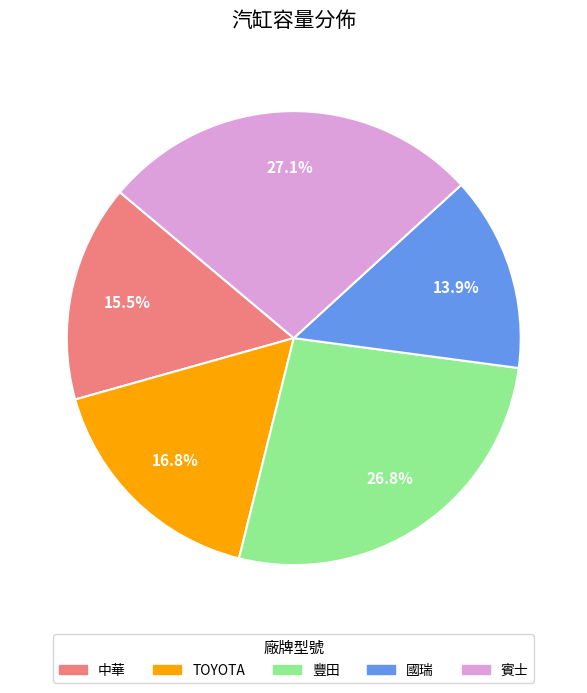

Which category has the smallest portion of the pie?

國瑞